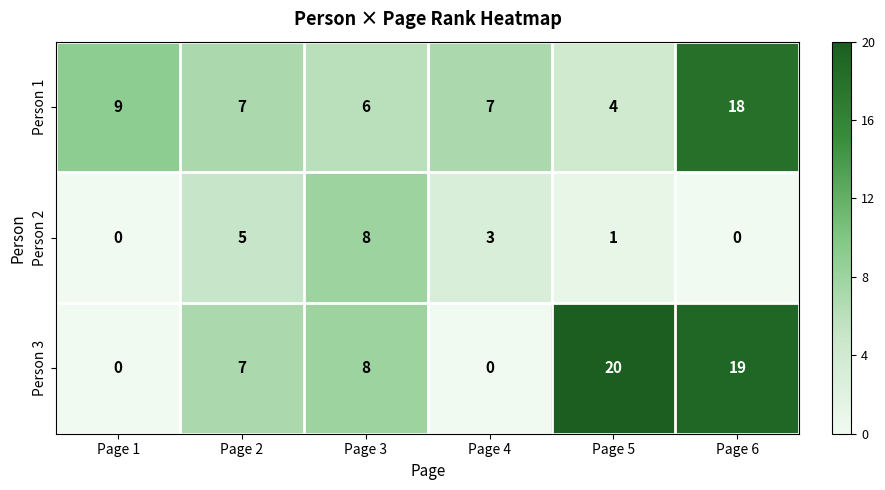

What is the difference between the highest and lowest values at Page 5?

19